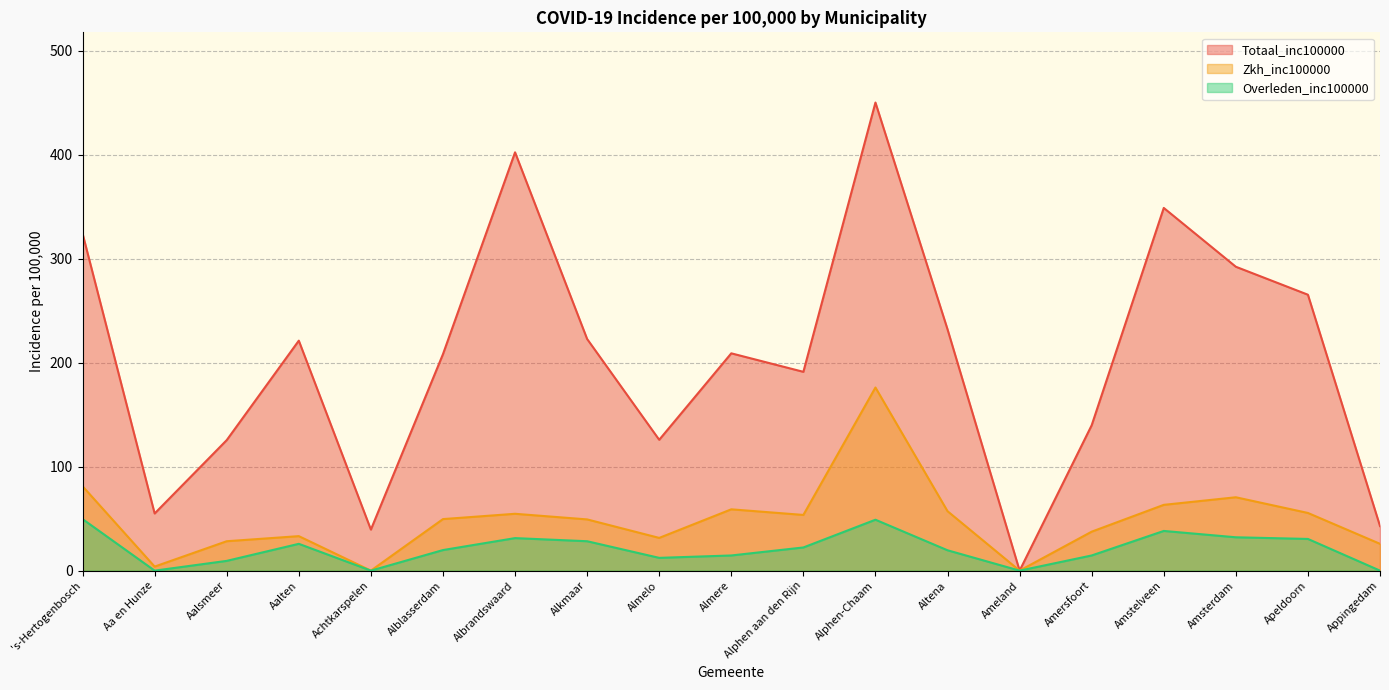

What is the difference between the maximum and minimum values in the Zkh_inc100000 series?

176.2